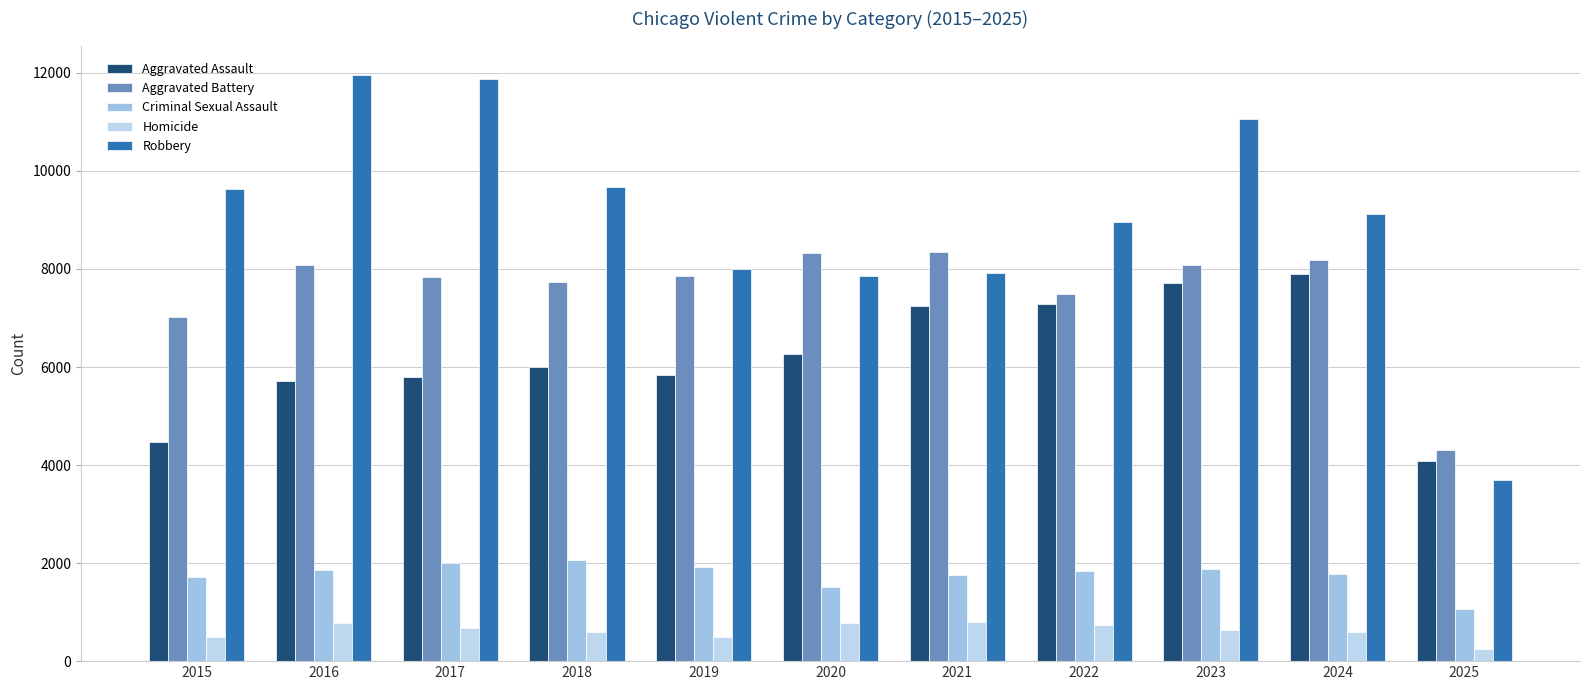

What is the total value across all series at 2018?

26058